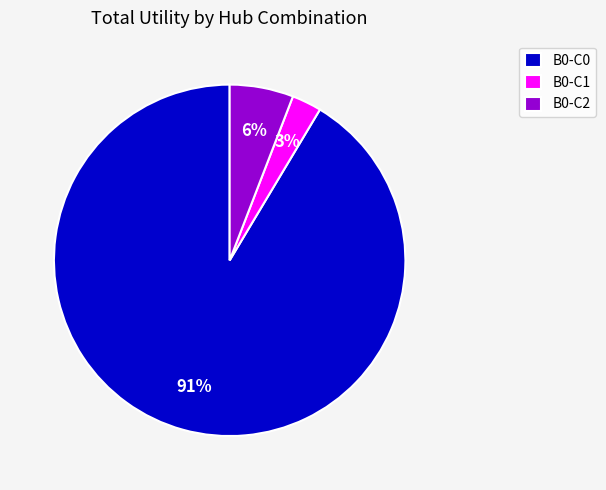

The B0-C2 slice represents 13% of the pie. True or false?

False